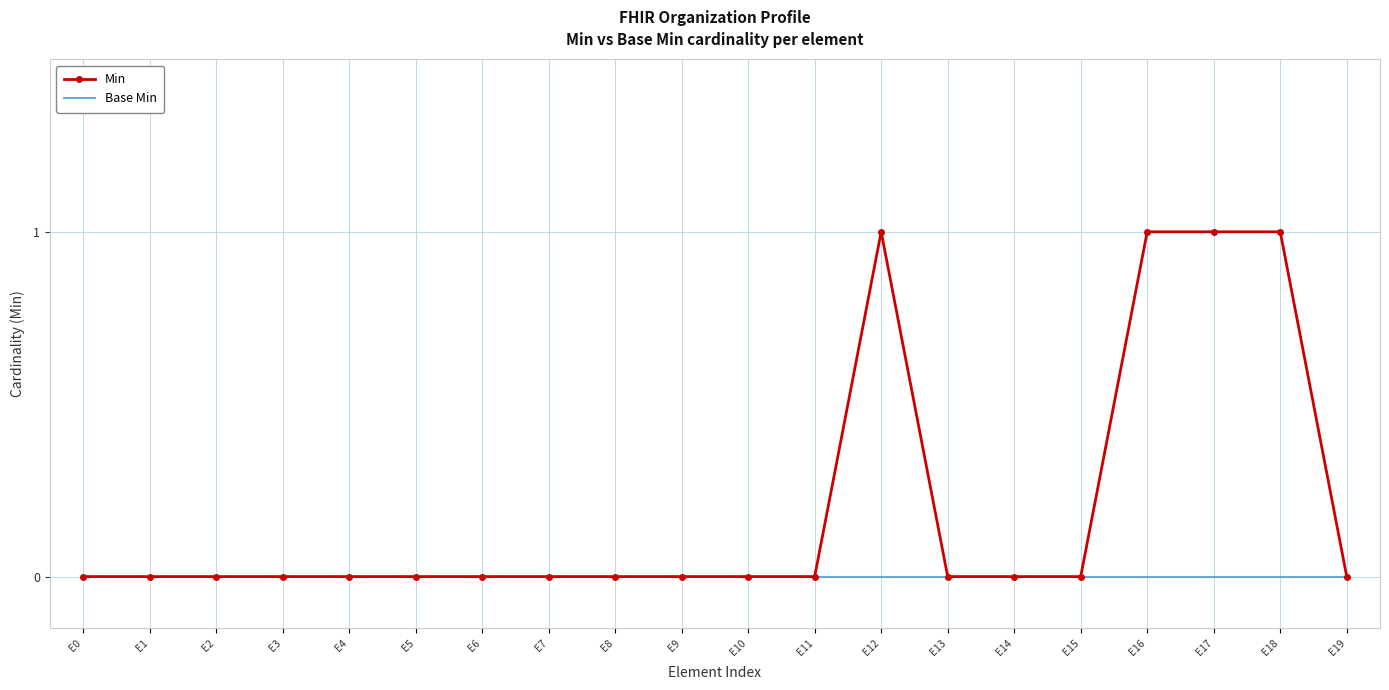

What are all the series names shown in the legend?

Min, Base Min